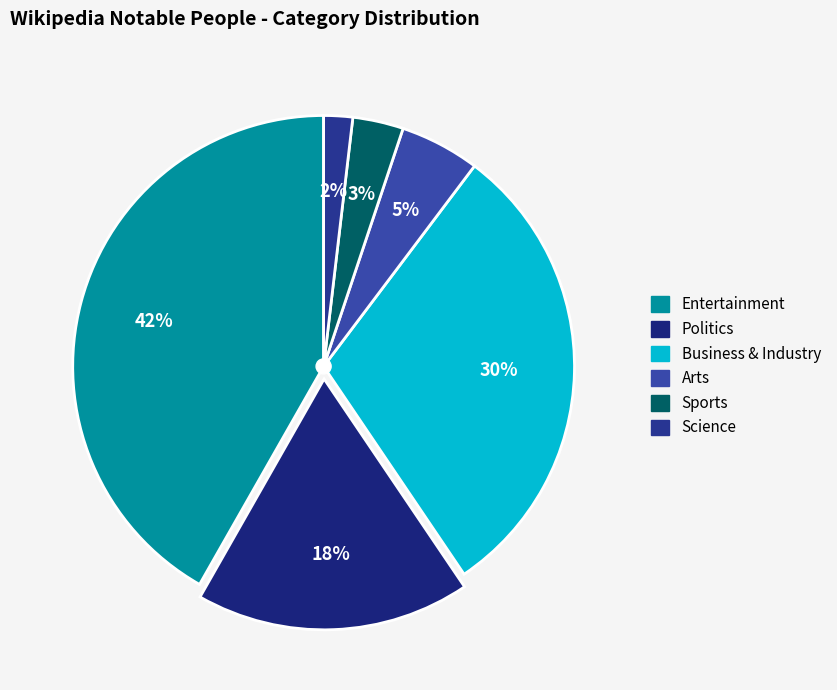

What percentage do Arts and Sports together represent?

8.4%